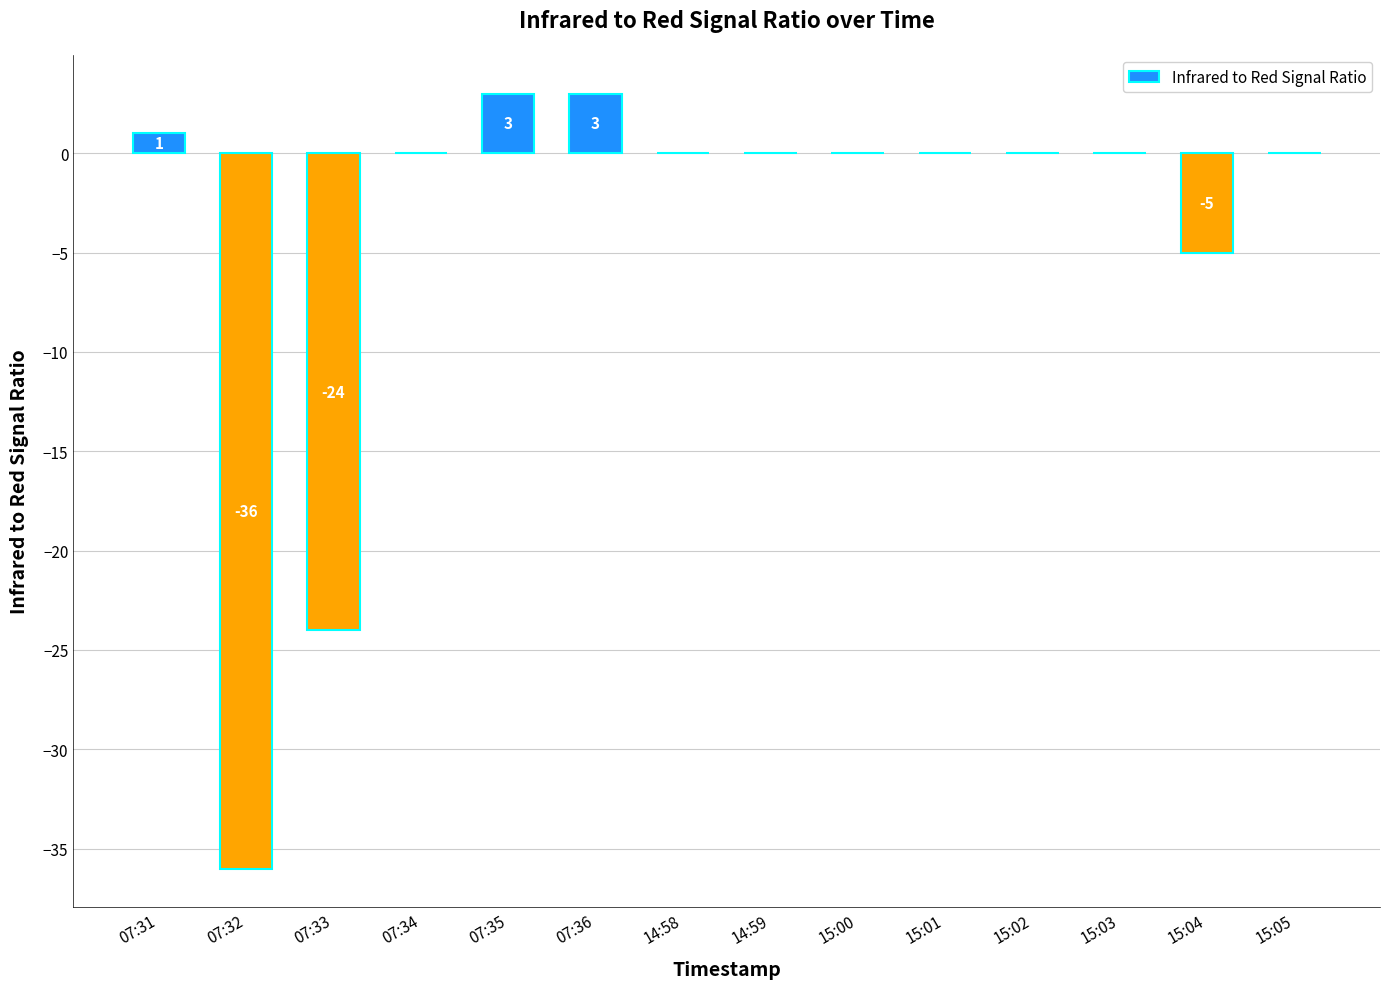

What is the greatest value displayed?

3